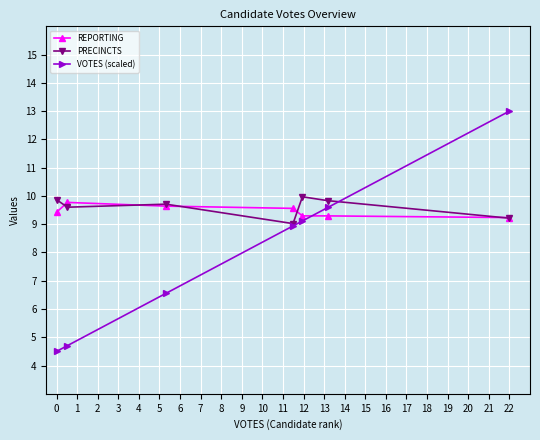

What are all the series names shown in the legend?

REPORTING, PRECINCTS, VOTES (scaled)